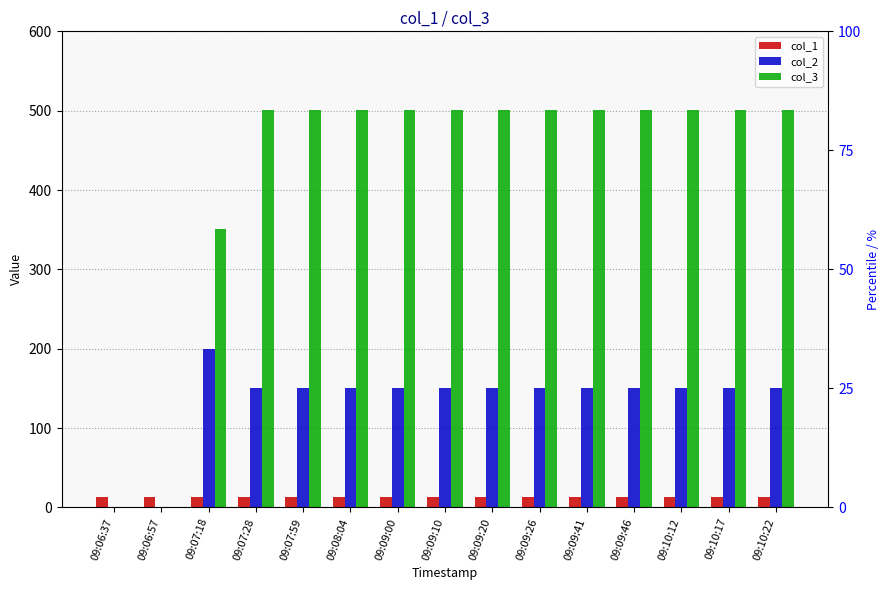

Rank the series by their average value, from lowest to highest.

col_1, col_2, col_3